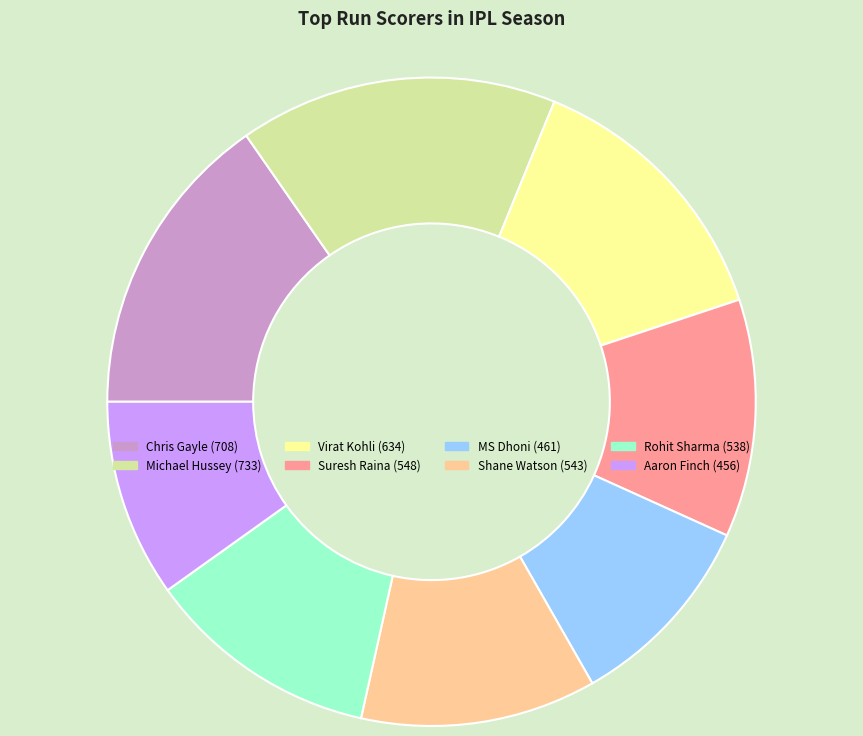

Between Rohit Sharma and Chris Gayle, which is larger?

Chris Gayle